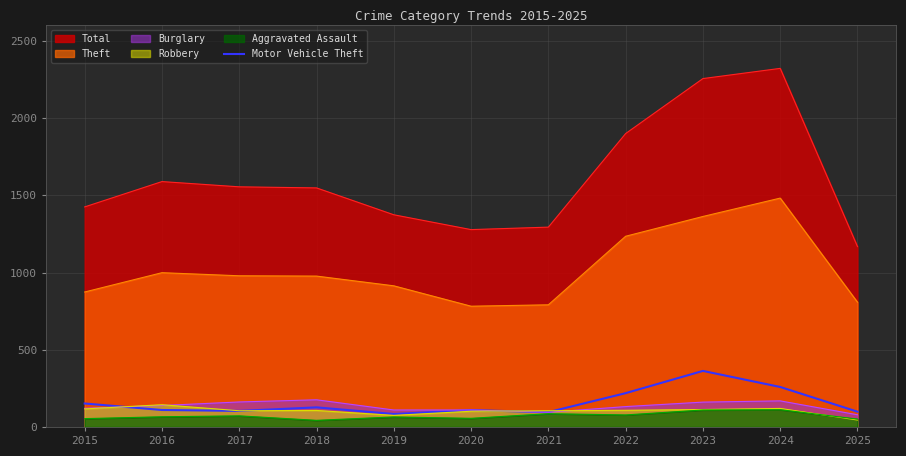

What is the value of the 8th point from the left?

219